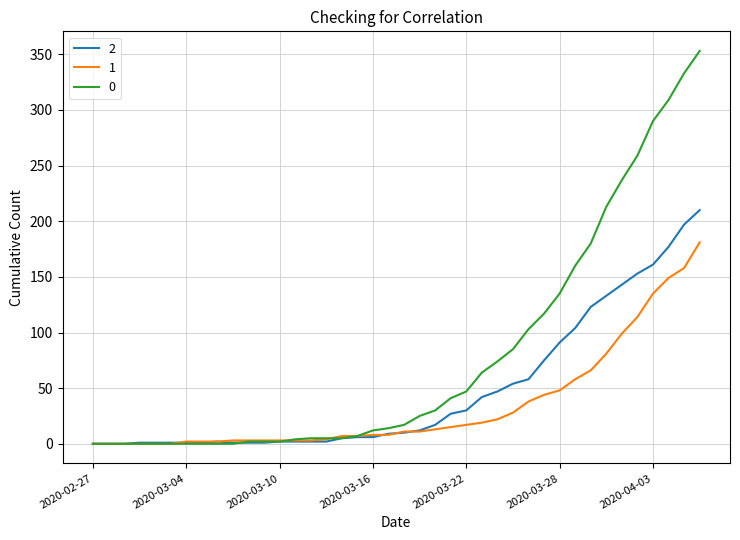

What is the difference between the second highest and second lowest values in the 2 series?

197